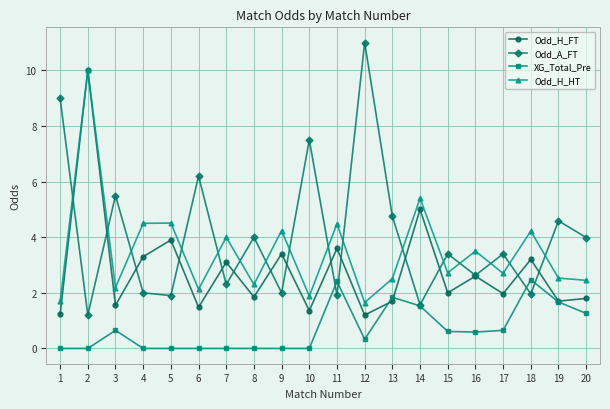

Does the chart display data point markers on the line(s)?

Yes